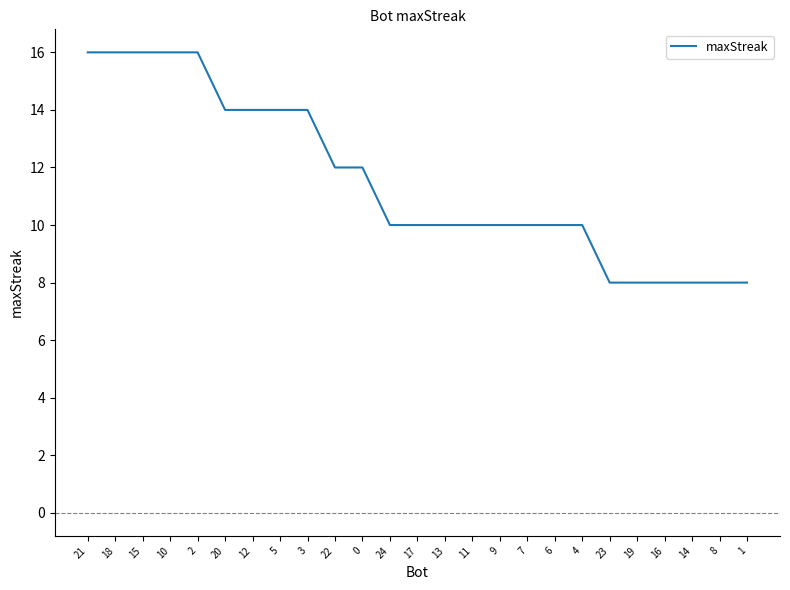

What position from the right is 4?

7